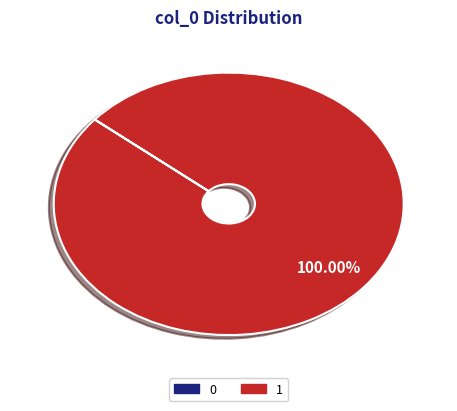

How many slices are in this pie chart?

1